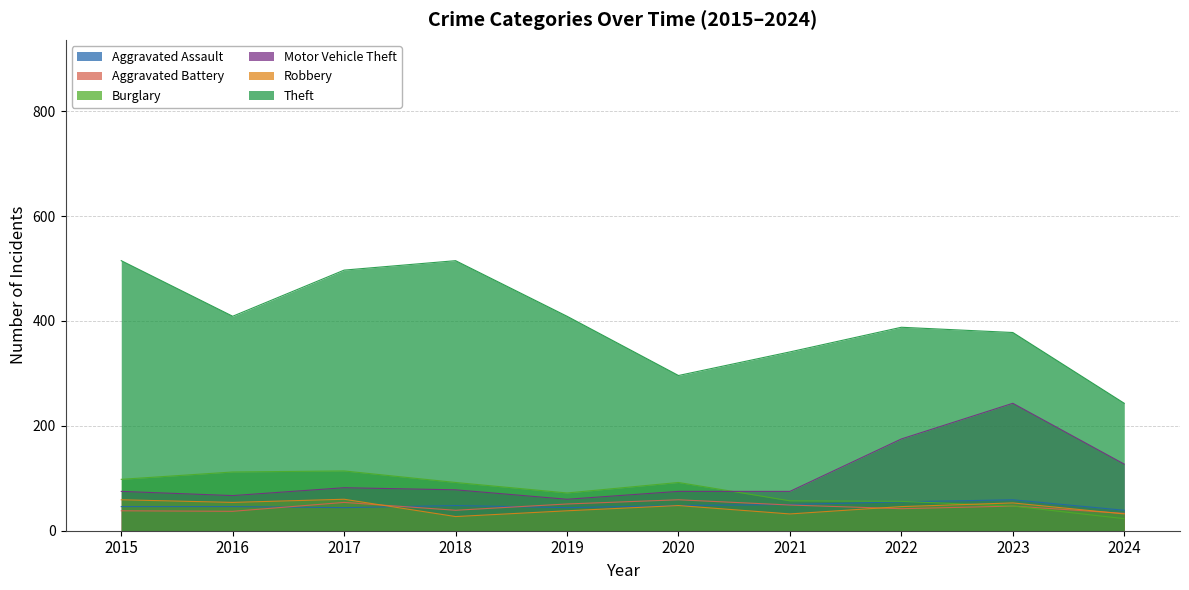

List the series in order of their peak value, lowest first.

Aggravated Assault, Aggravated Battery, Robbery, Burglary, Motor Vehicle Theft, Theft